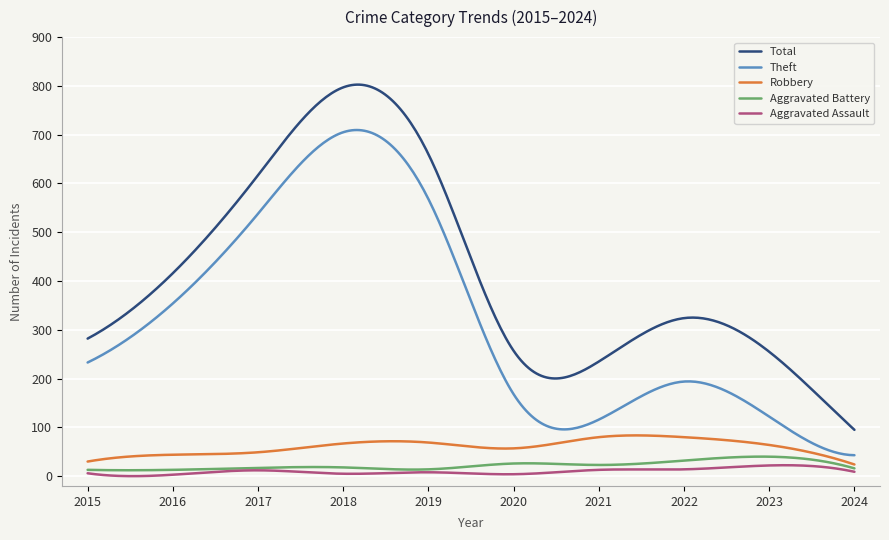

True or false: Aggravated Battery and Total cross at least once.

False